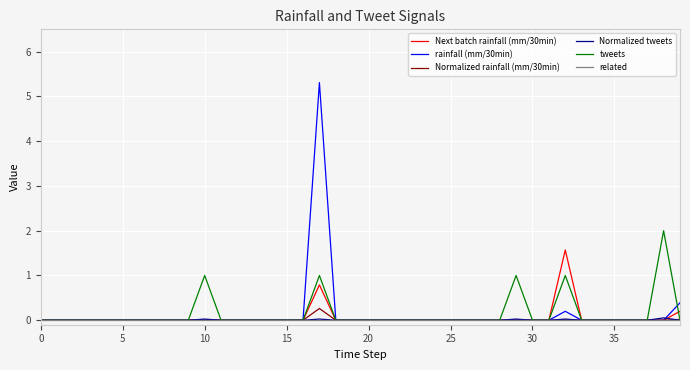

Which series has the widest spread of values?

rainfall (mm/30min)